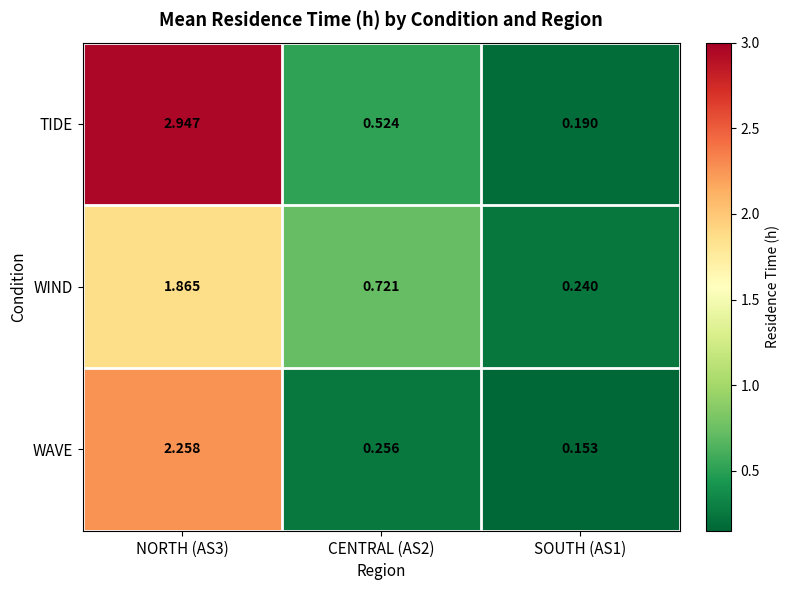

Which series has the largest range (max minus min)?

TIDE